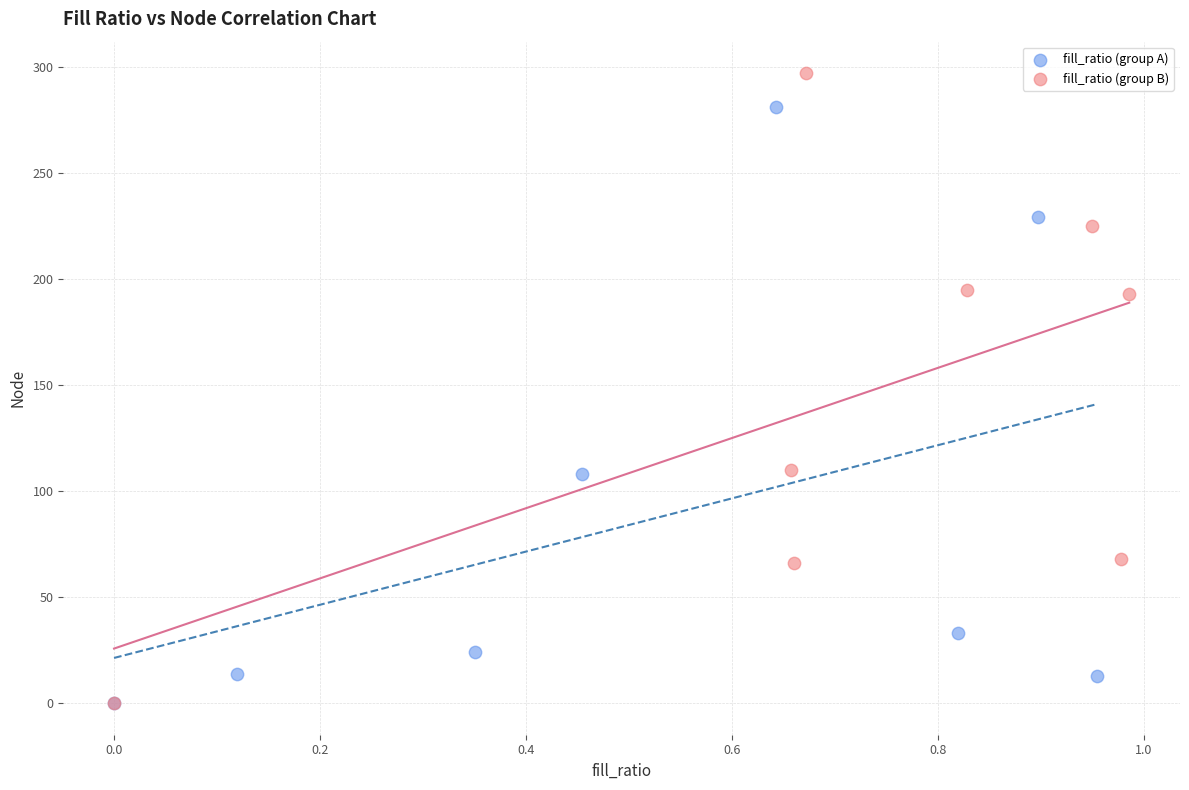

Which series has the largest Y range (max minus min)?

fill_ratio (group B)